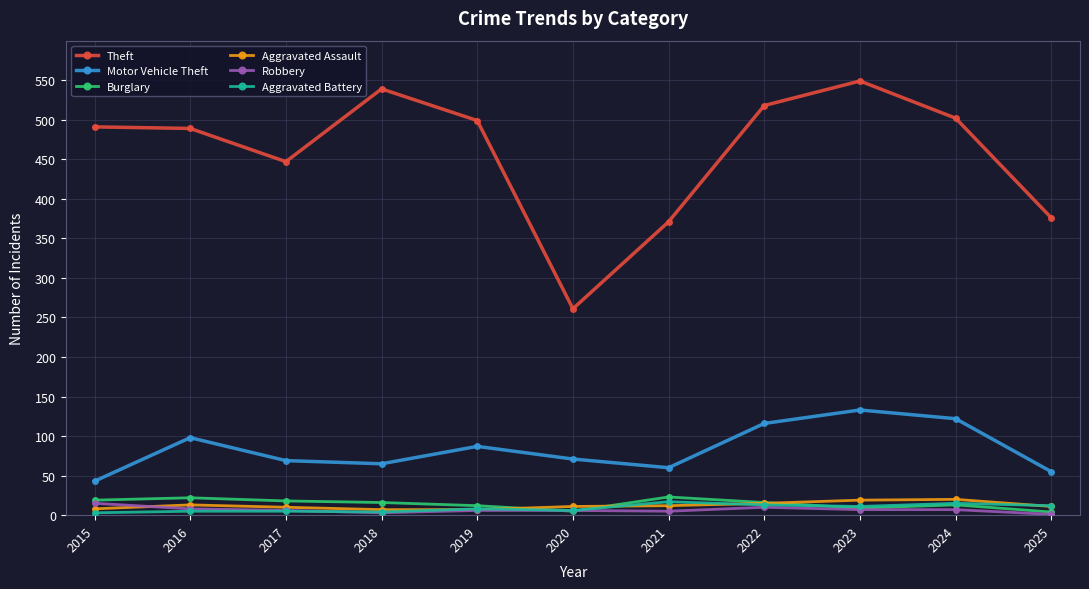

True or false: Robbery has a value of 3 at 2018.

True